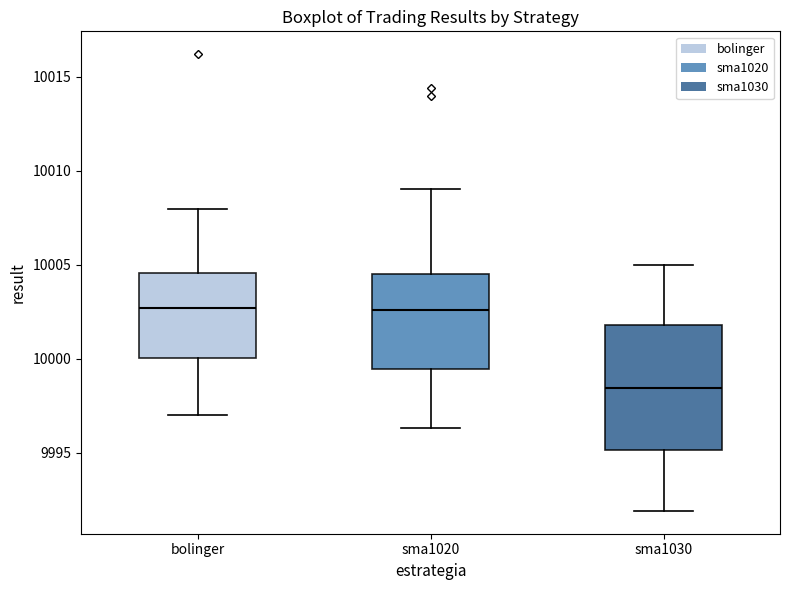

Reading left to right, read every box against the y-axis: the position of its median line, the range the box covers, and the ends of its whiskers. The values are not printed on the chart, so give them approximately, as read against the axis.

bolinger: median 10002.5, box 10000.0 to 10004.5, whiskers 9997.0 to 10008.0
sma1020: median 10002.5, box 9999.5 to 10004.5, whiskers 9996.5 to 10009.0
sma1030: median 9998.5, box 9995.0 to 10002.0, whiskers 9992.0 to 10005.0